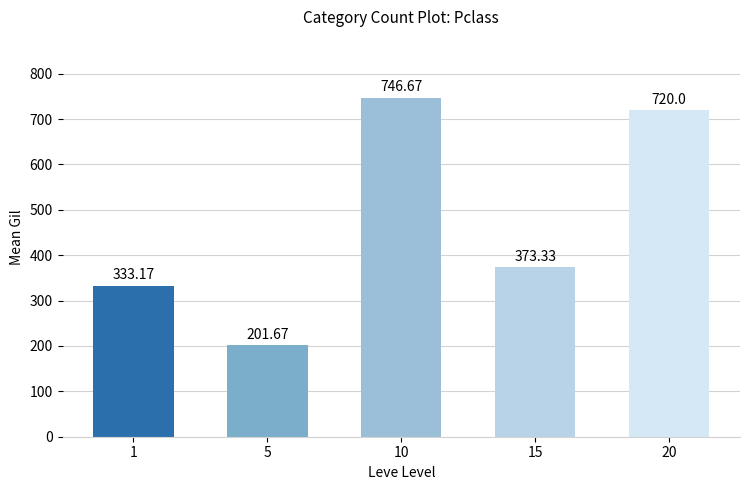

Count the number of values greater than 373.

3